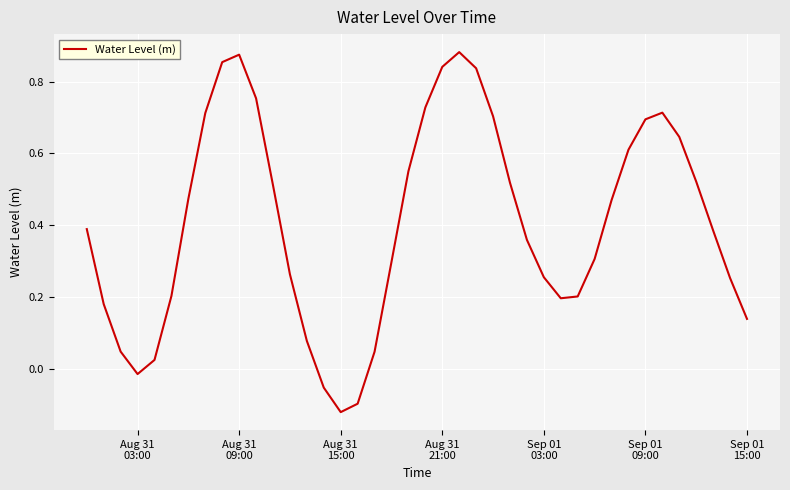

Does the chart display data point markers on the line(s)?

No